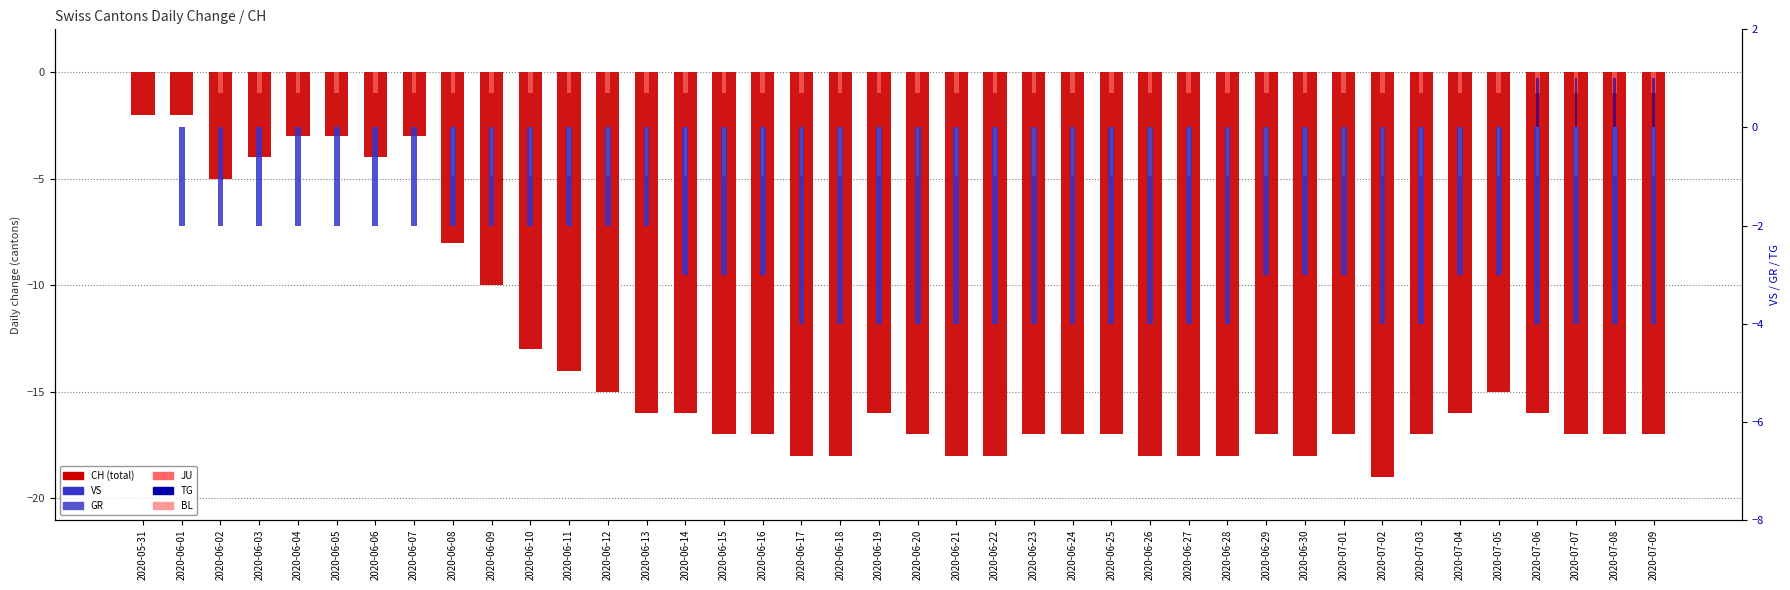

What is the highest value of the CH series?

-2